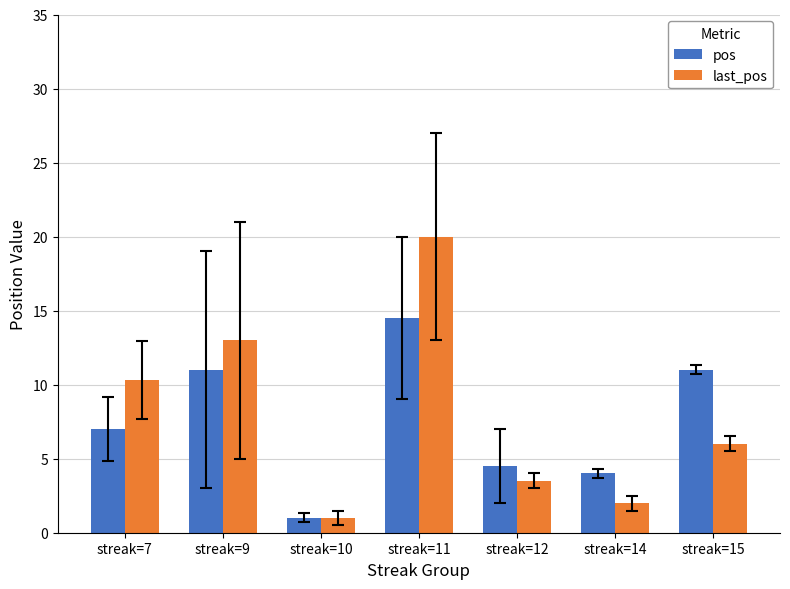

The last_pos series shows 5.7 at streak=12. True or false?

False